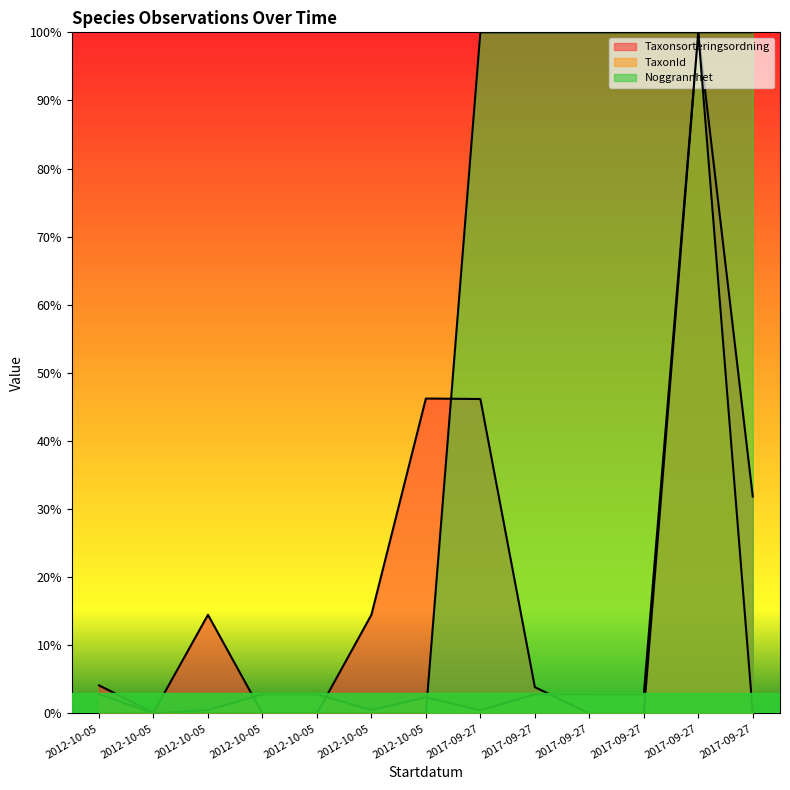

What is the total value across all series at 2017-09-27?

146.6